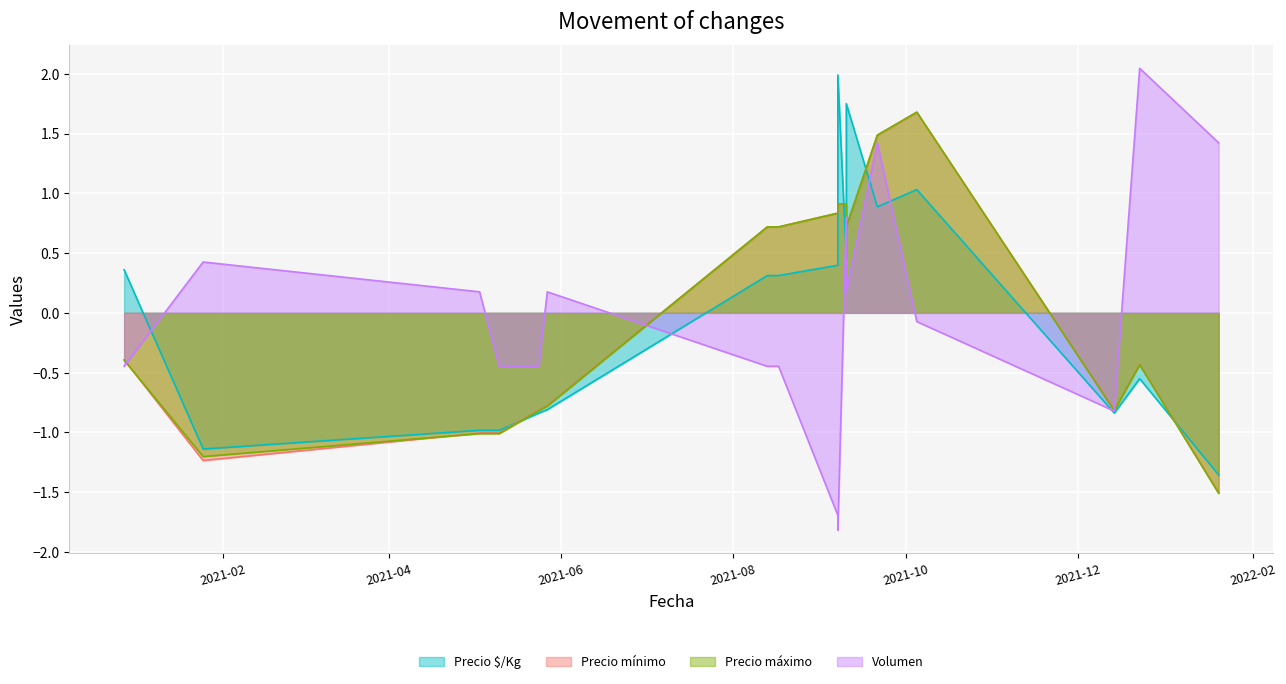

Where is the first local maximum for Precio máximo?

2021-10-05